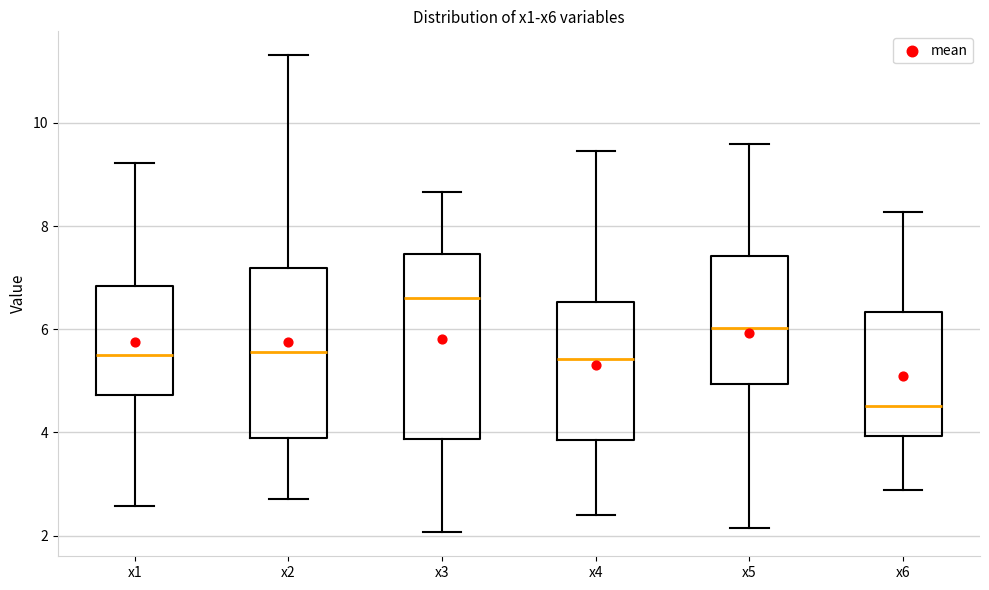

Reading left to right, read every box against the y-axis: the position of its median line, the range the box covers, and the ends of its whiskers. The values are not printed on the chart, so give them approximately, as read against the axis.

x1: median 5.6, box 4.8 to 6.8, whiskers 2.6 to 9.2
x2: median 5.6, box 3.8 to 7.2, whiskers 2.8 to 11.4
x3: median 6.6, box 3.8 to 7.4, whiskers 2.0 to 8.6
x4: median 5.4, box 3.8 to 6.6, whiskers 2.4 to 9.4
x5: median 6.0, box 5.0 to 7.4, whiskers 2.2 to 9.6
x6: median 4.6, box 4.0 to 6.4, whiskers 2.8 to 8.2